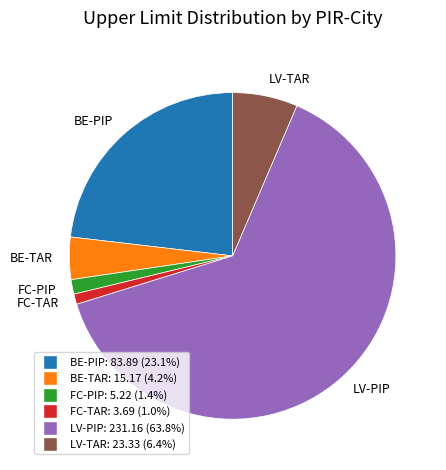

Which has a higher value, BE-TAR or FC-TAR?

BE-TAR